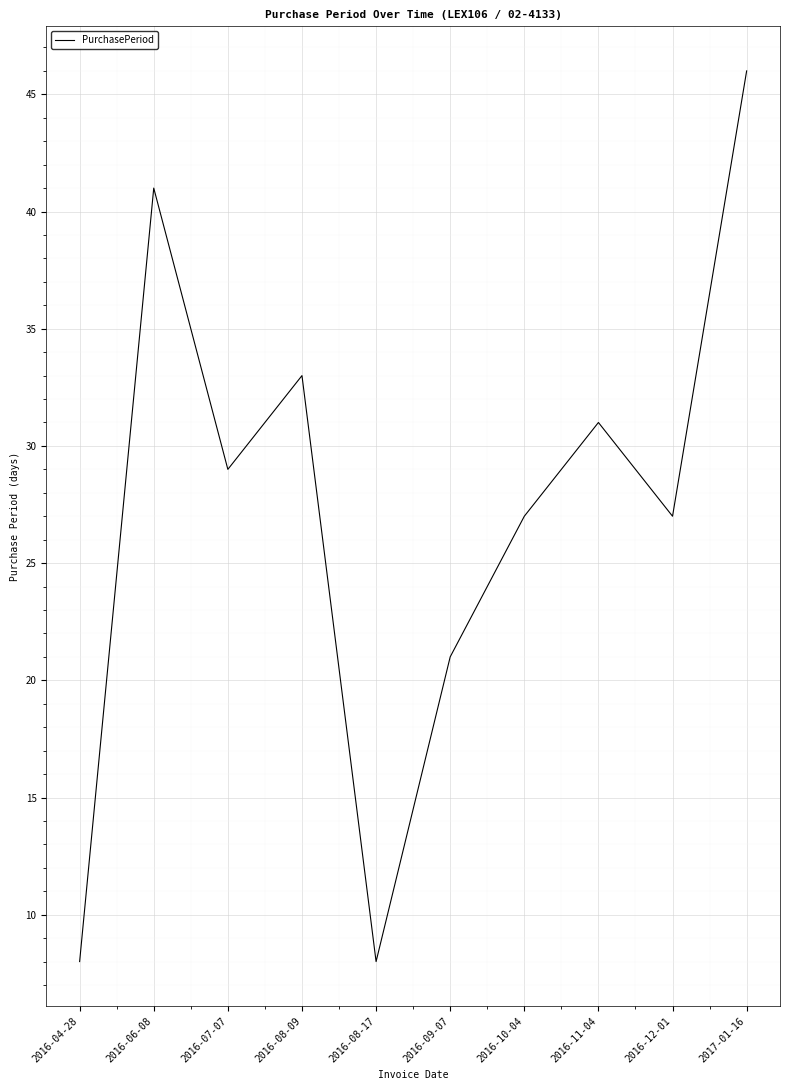

What is the change in value from 2016-04-28 to 2016-10-04?

+19